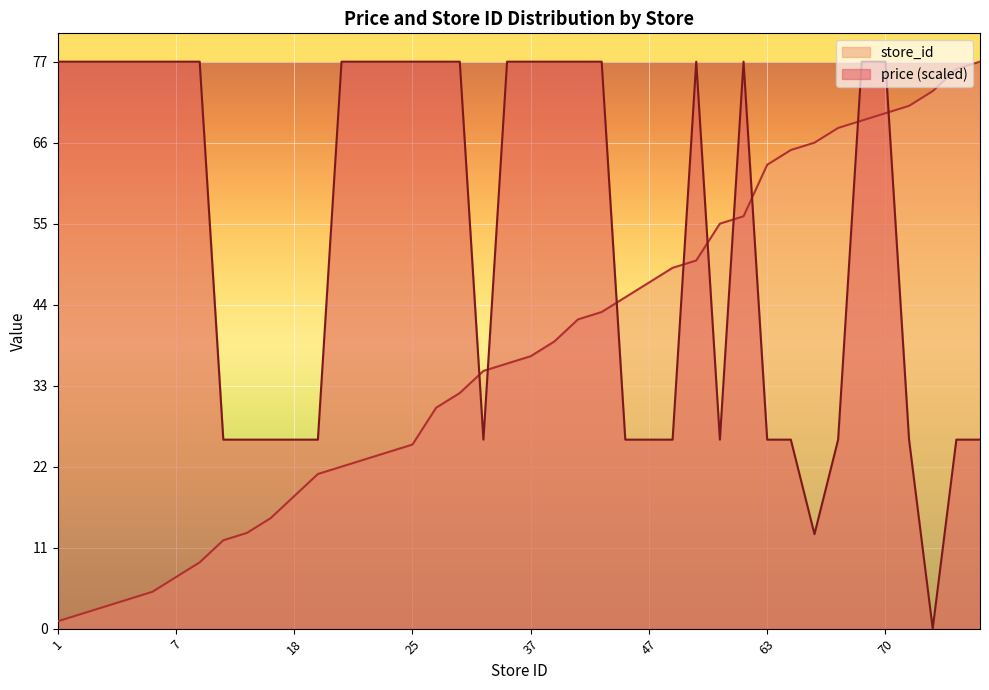

Which series has the largest range (max minus min)?

price (scaled)